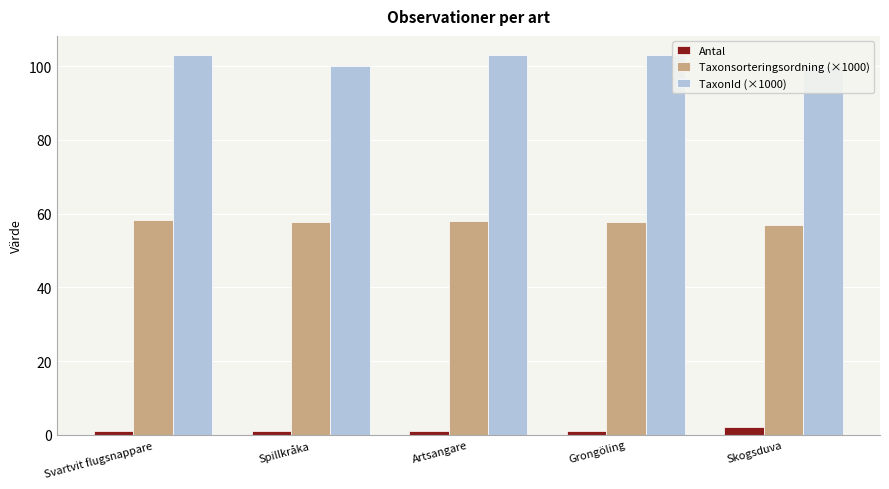

What is the label of the 2nd bar from the right?

Grongöling